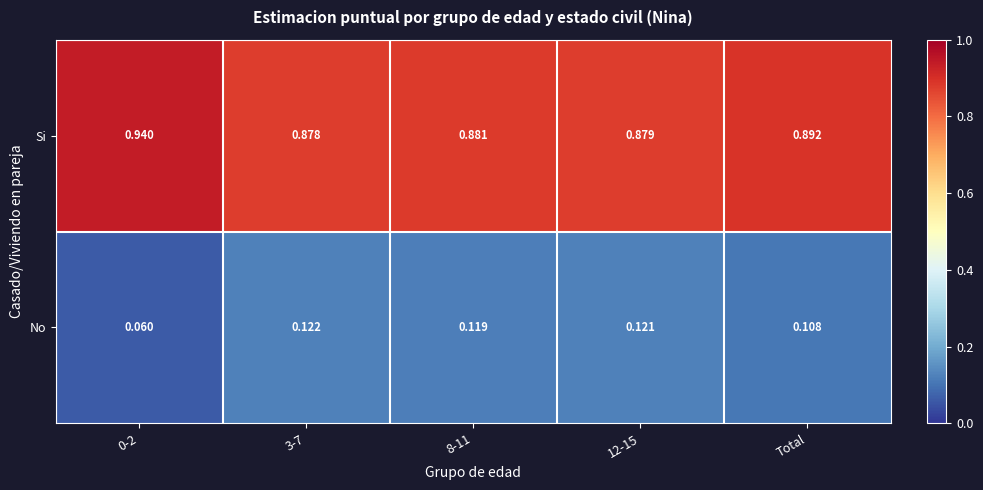

At 0-2, list the series in order from largest to smallest.

Si, No